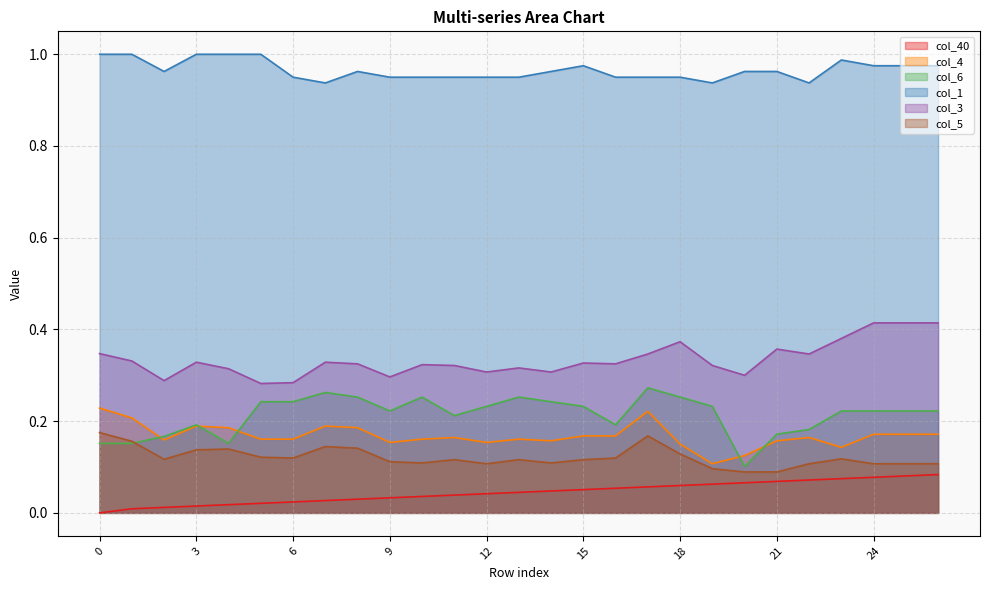

Rank the series by their maximum value, from lowest to highest.

col_40, col_5, col_4, col_6, col_3, col_1